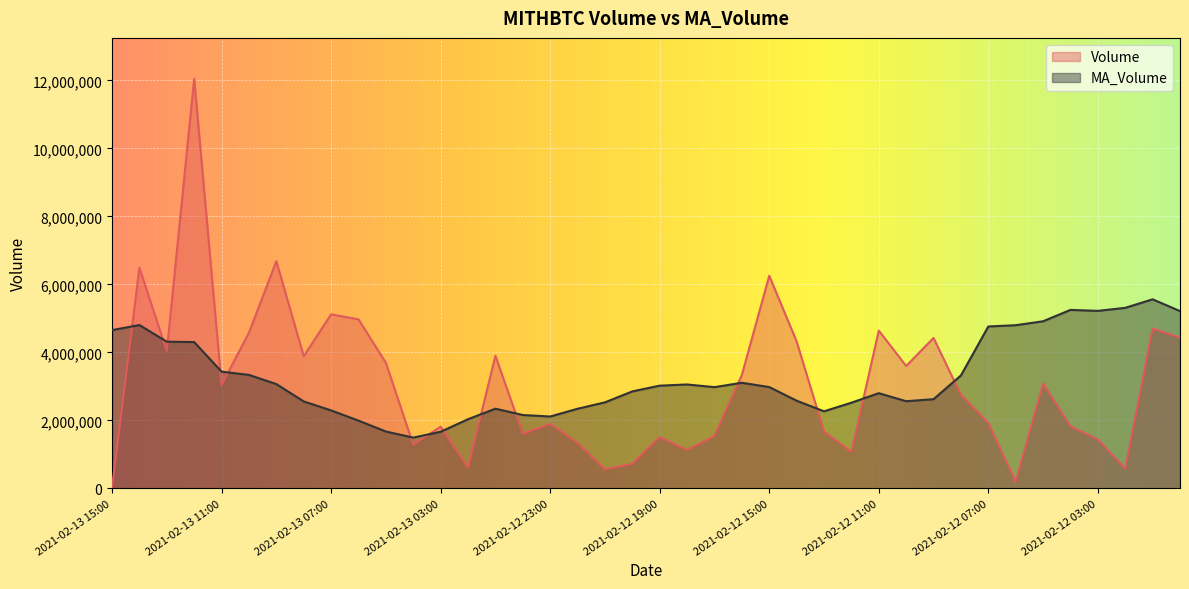

Which category has the highest value across all series?

2021-02-13 12:00